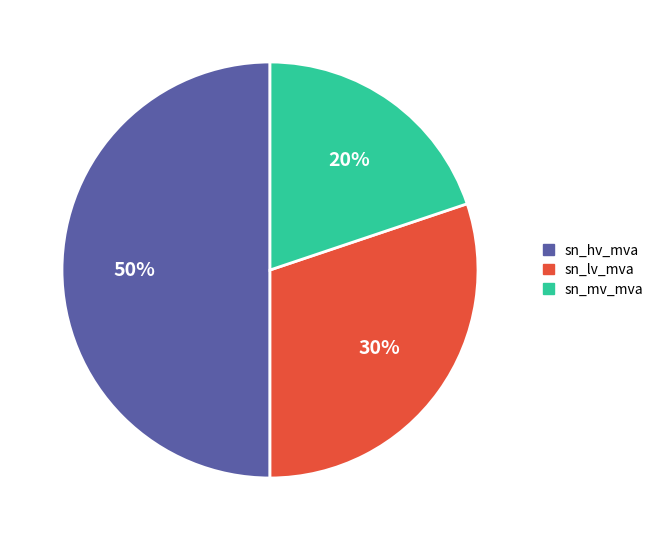

How many segments does this pie chart have?

3